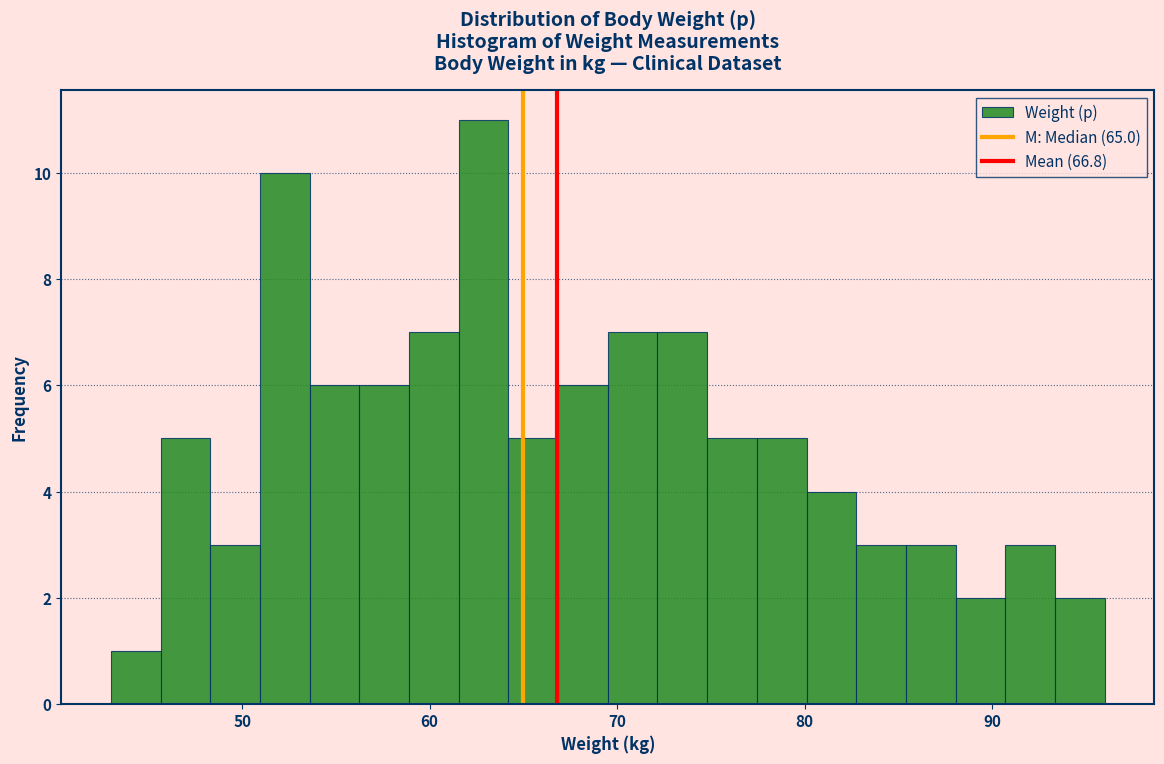

Read against the x-axis, roughly where is the centre of the tallest bar?

63